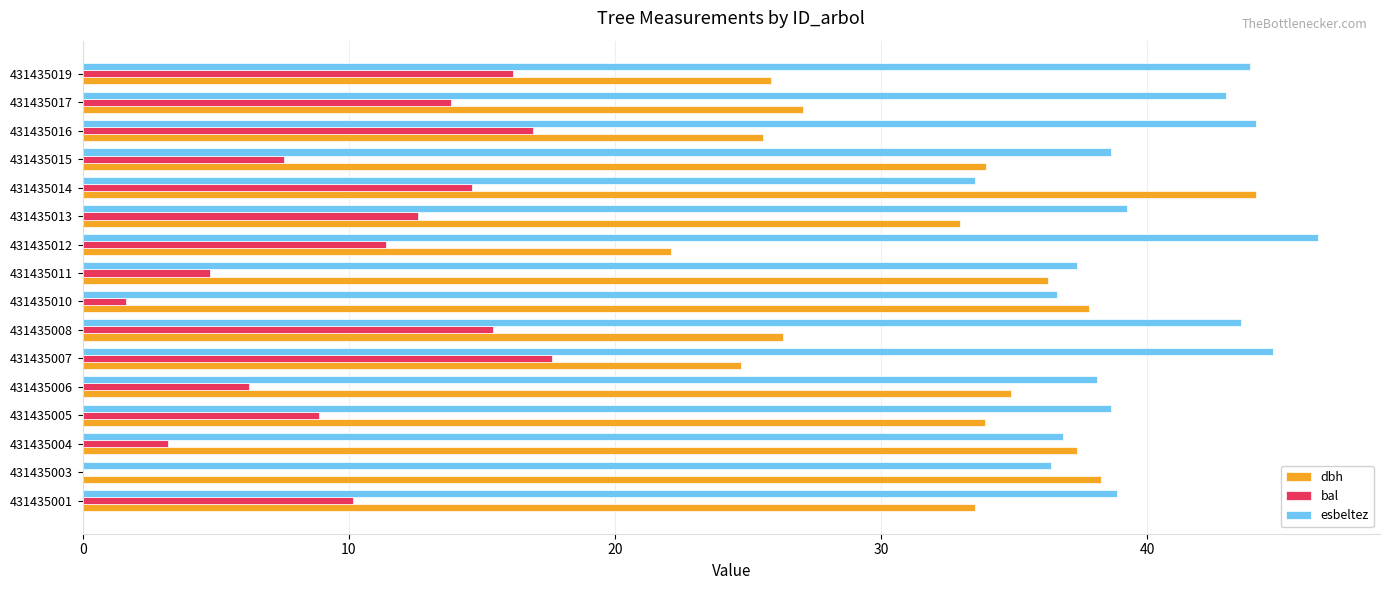

At which category is the sum across all series the highest?

431435014